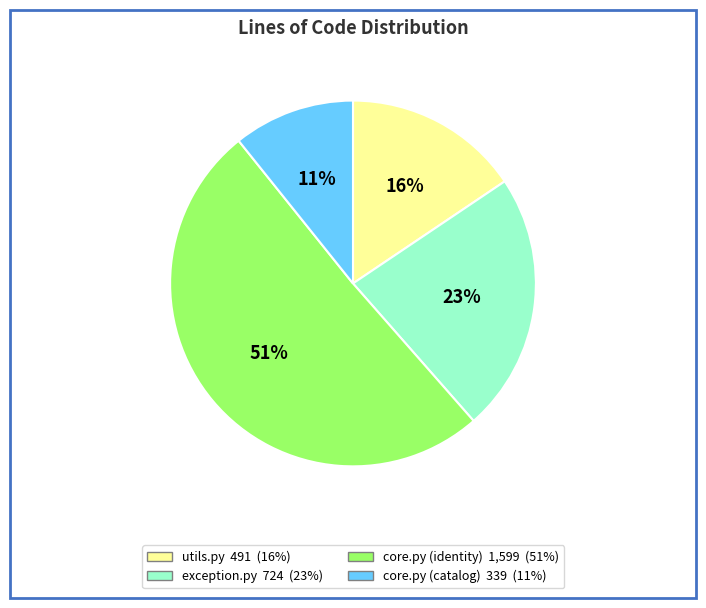

To the nearest percent, what is the difference between the utils.py and exception.py slice percentages?

7%